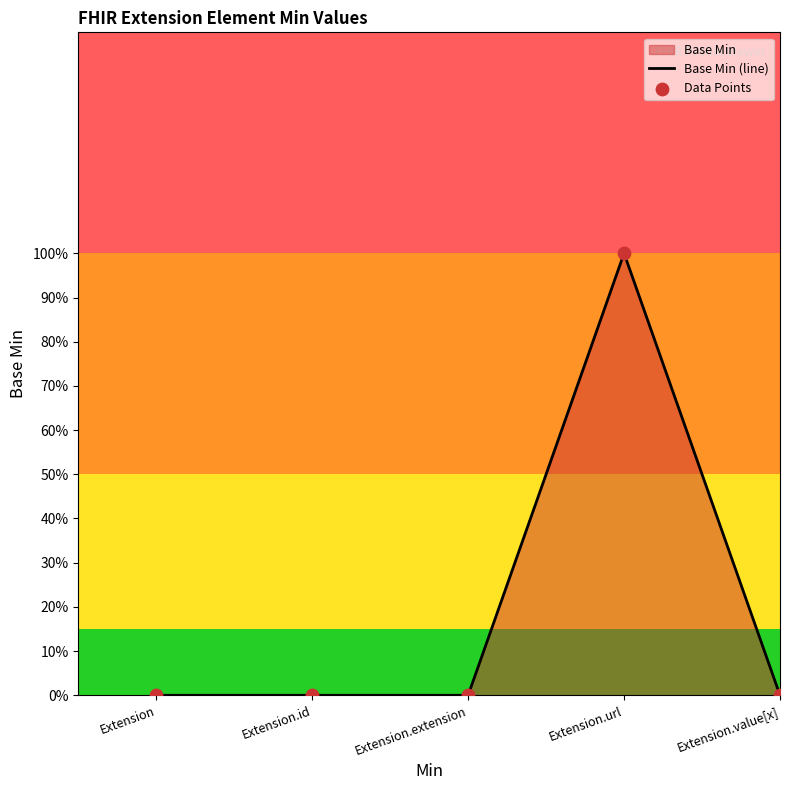

Which series has the largest total across all categories?

Base Min (line)